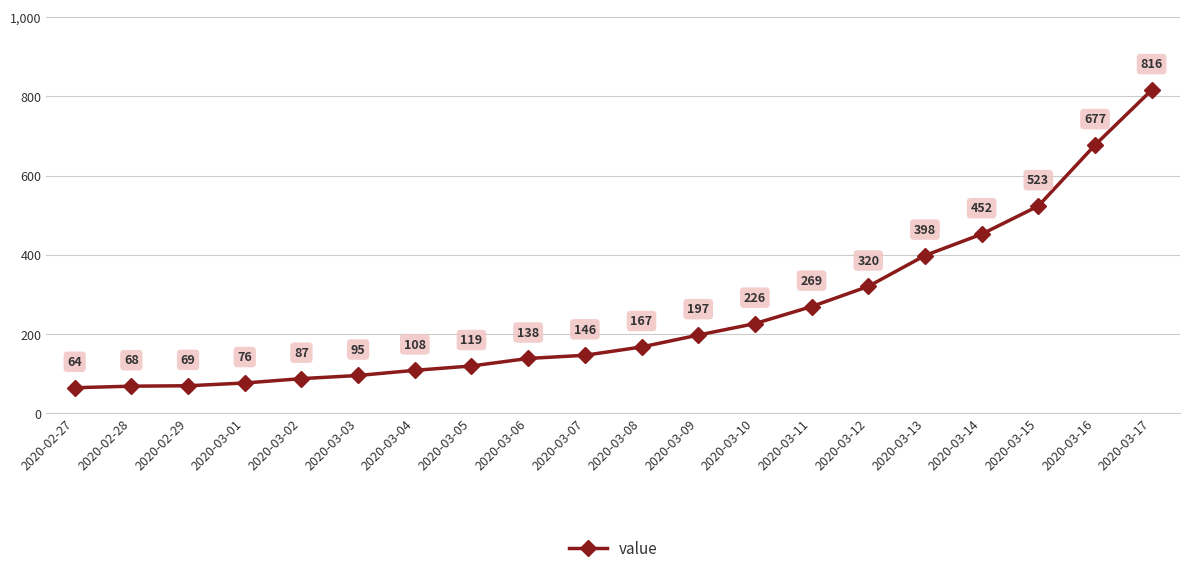

The chart shows a value of 64 at 2020-02-27. True or false?

True